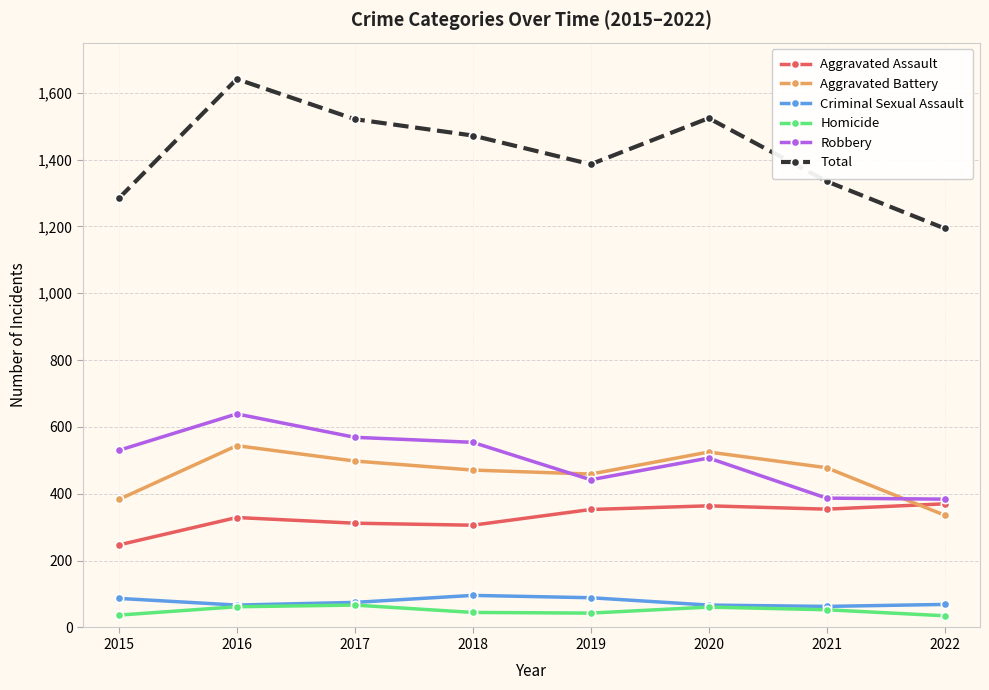

True or false: Total has more than 2 interior local peaks.

False